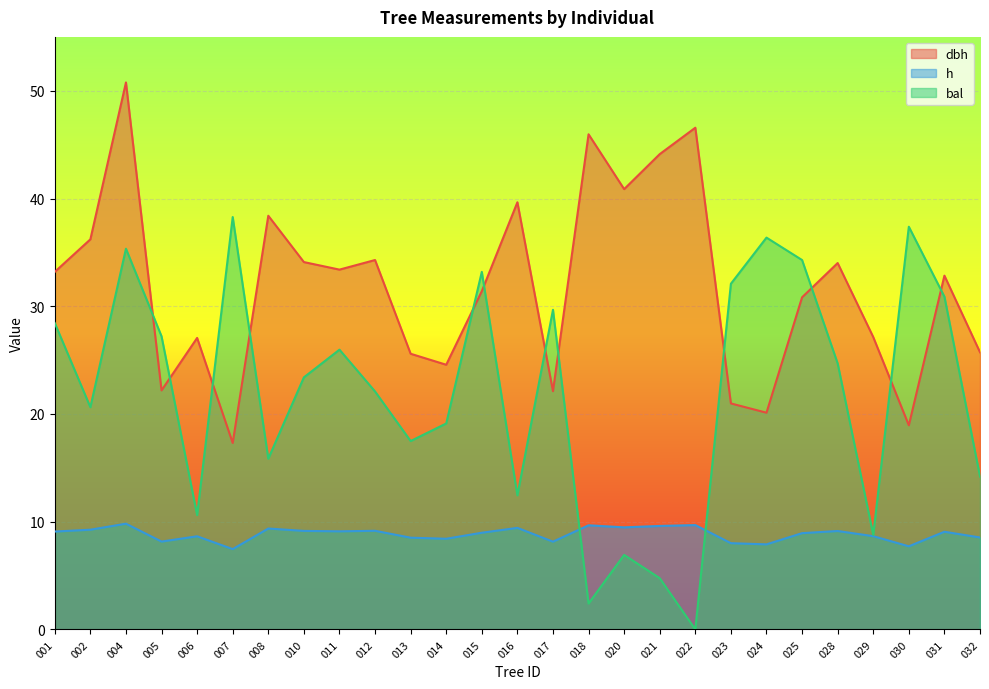

What is the difference between the highest and lowest values at 015?

24.2